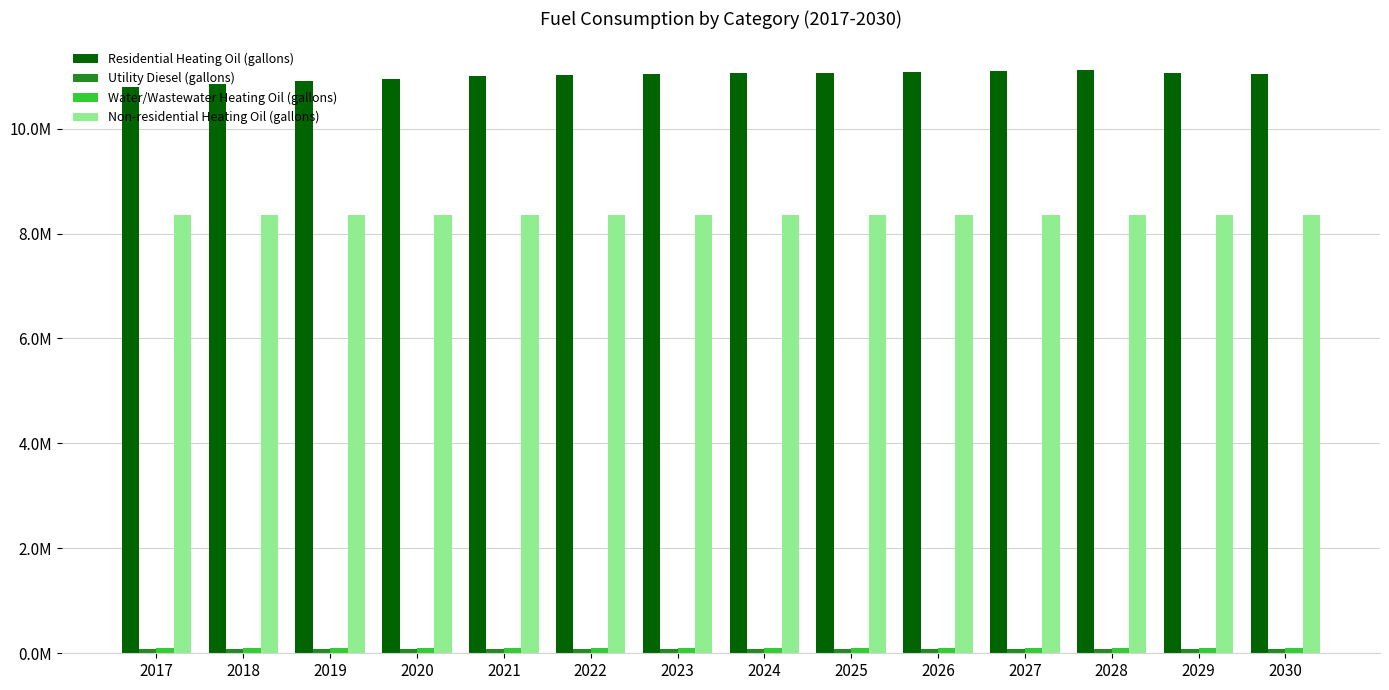

Does the chart contain any negative values?

No